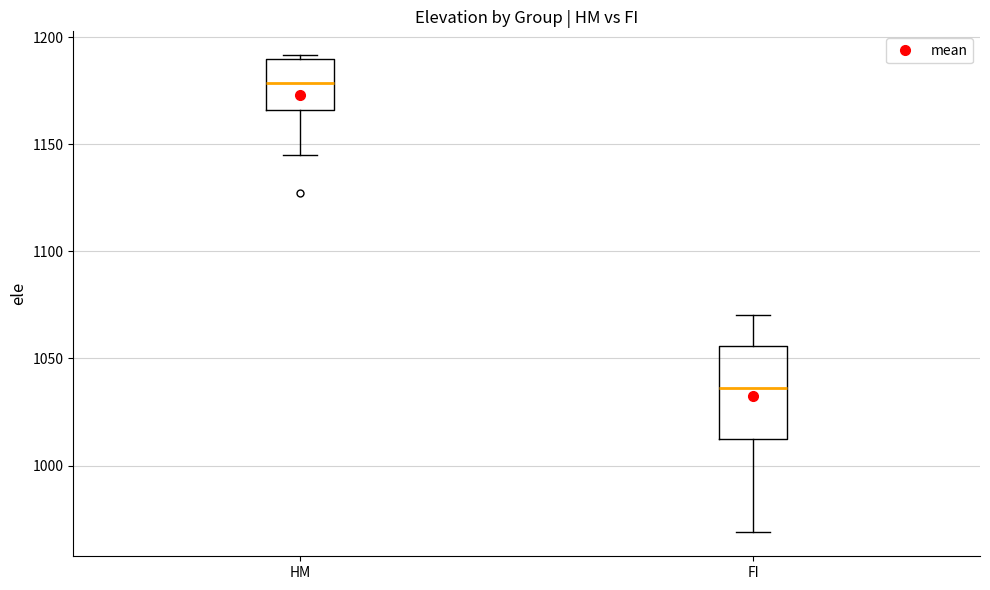

Comparing the boxes themselves (not the whiskers), which one is the tallest?

FI